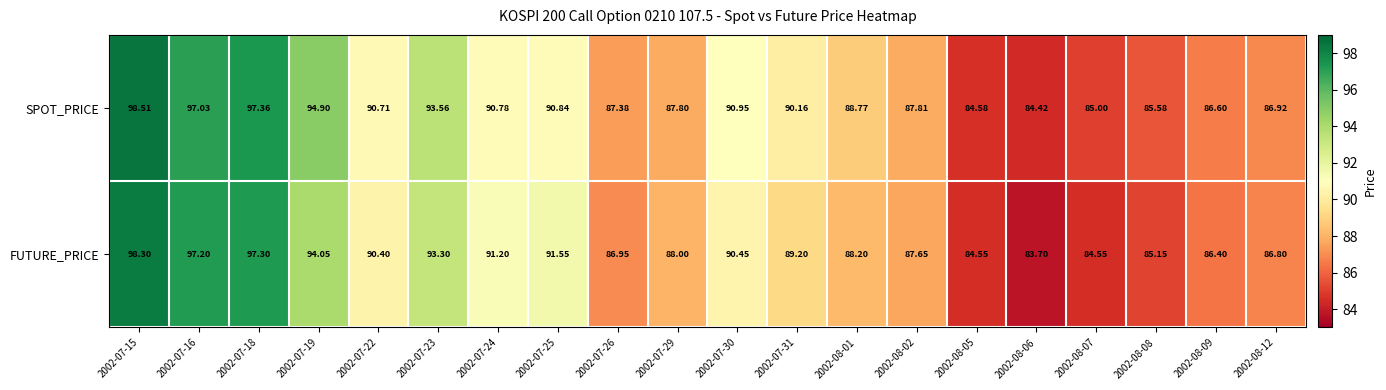

Which series has the largest total across all categories?

SPOT_PRICE